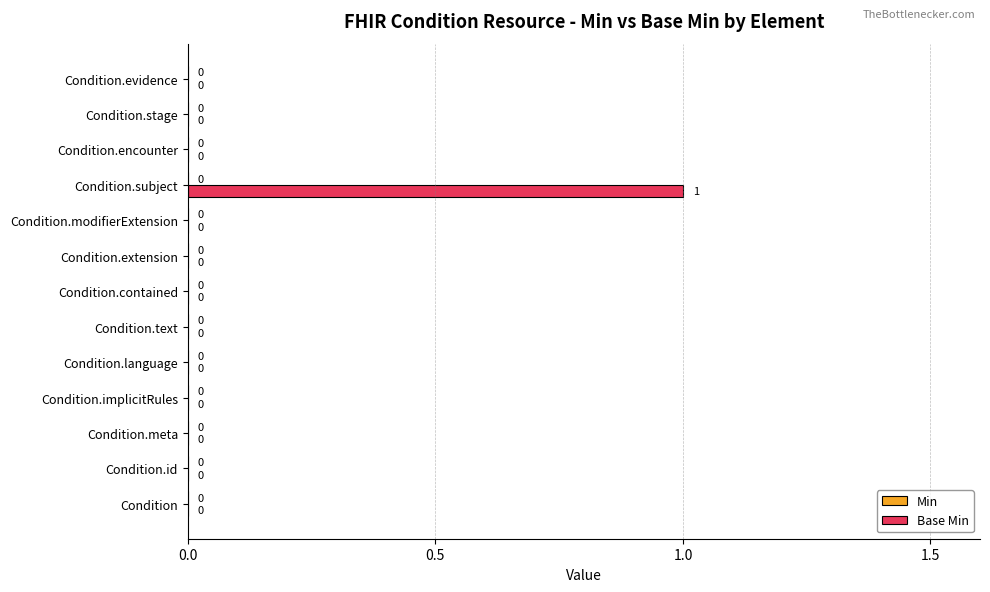

Which category has the highest value across all series?

Condition.subject